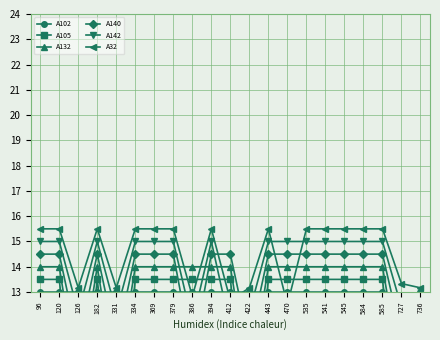

What is the spread (max minus min) of values at 727?

13.3